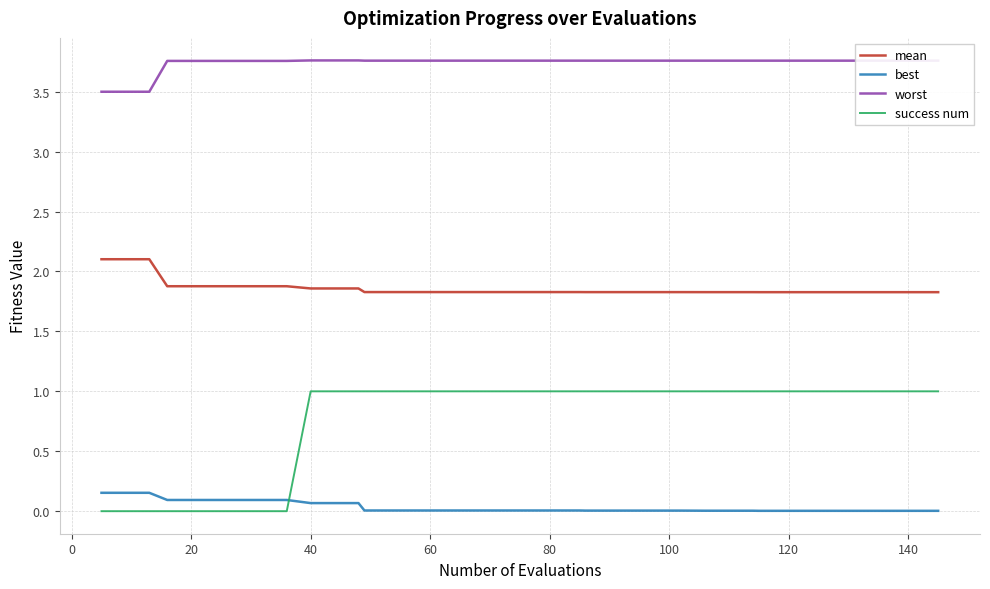

True or false: mean and worst intersect in this chart.

False